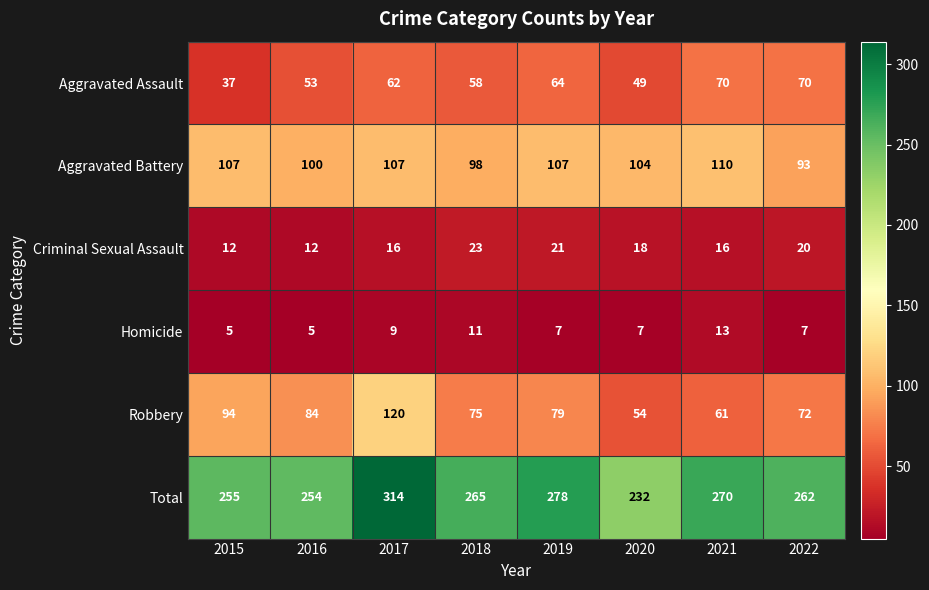

At which category is the sum across all series the highest?

2017